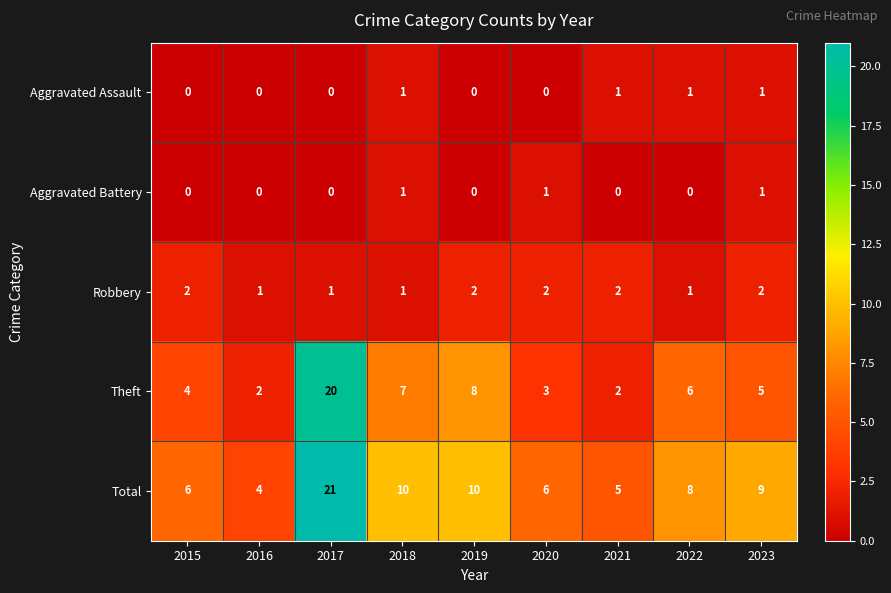

What is the total value across all series at 2017?

42